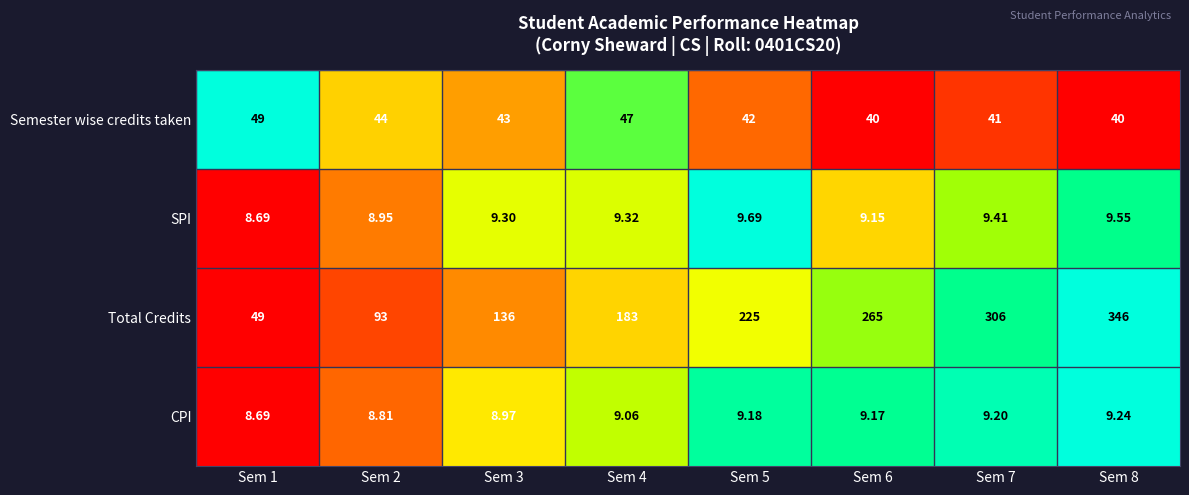

Count the number of data series in this chart.

4